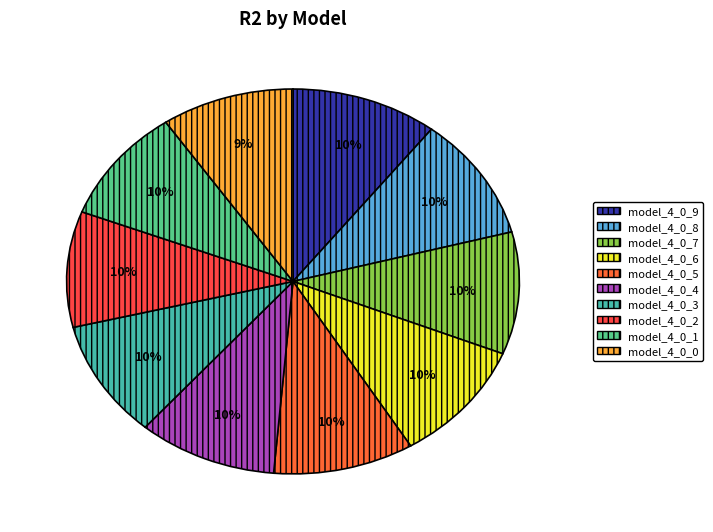

To the nearest percent, what percentage of the pie is model_4_0_2?

10%